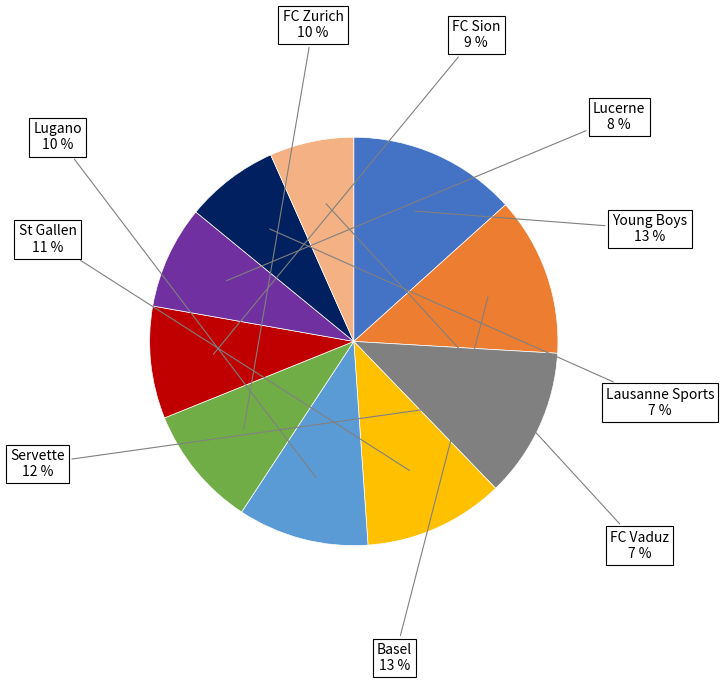

What is the ratio of the value at St Gallen to the value at Young Boys?

0.8